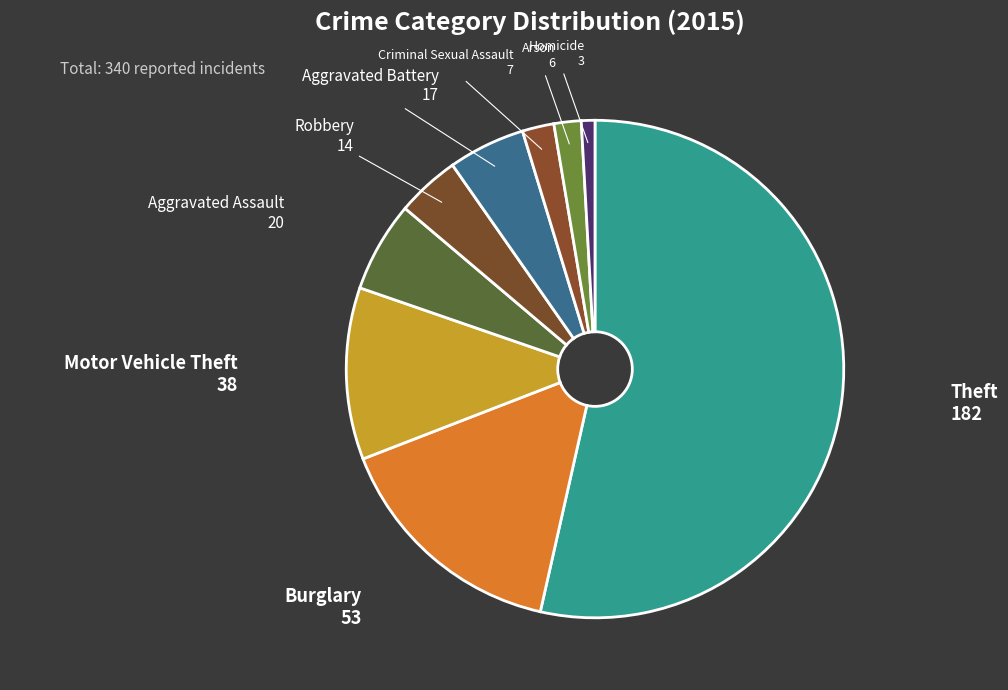

Rank the categories by value from lowest to highest.

Homicide, Arson, Criminal Sexual Assault, Robbery, Aggravated Battery, Aggravated Assault, Motor Vehicle Theft, Burglary, Theft